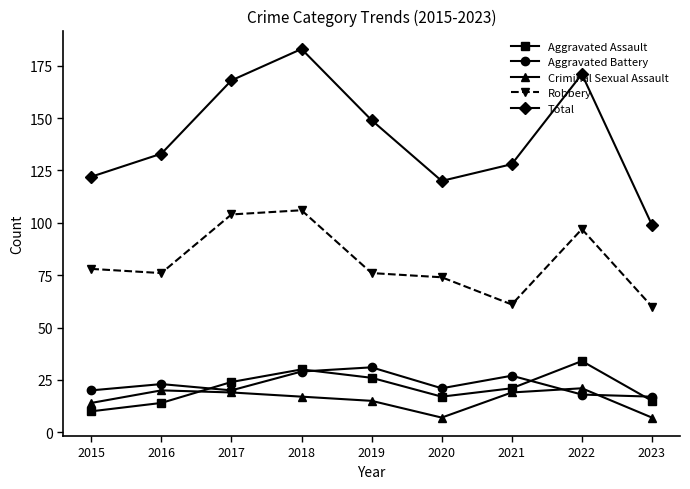

True or false: Total has a value of 171 at 2022.

True